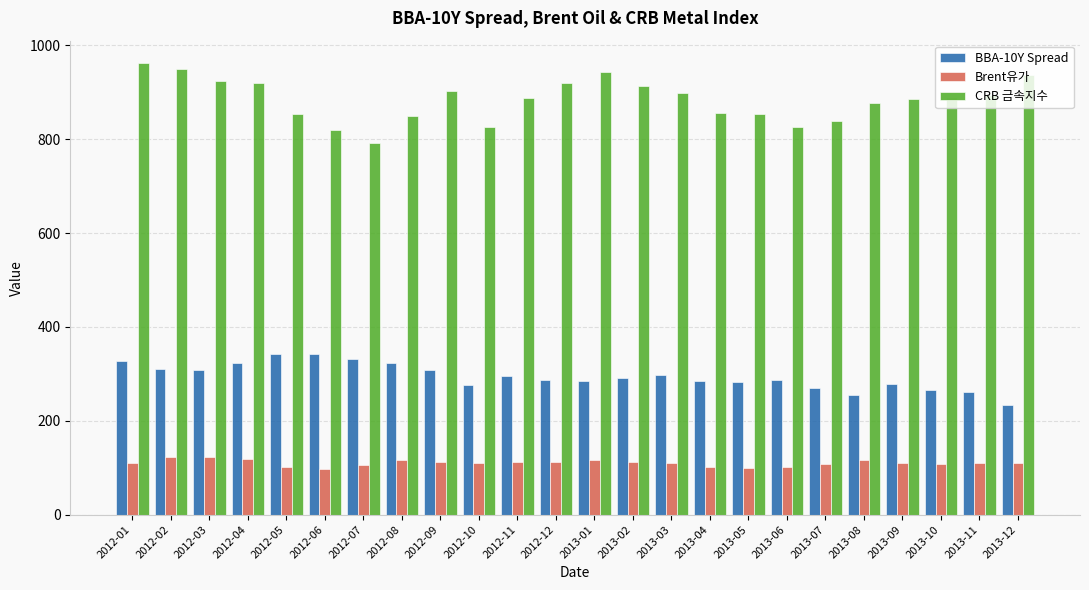

What is the difference between the second highest and second lowest values in the Brent유가 series?

23.8